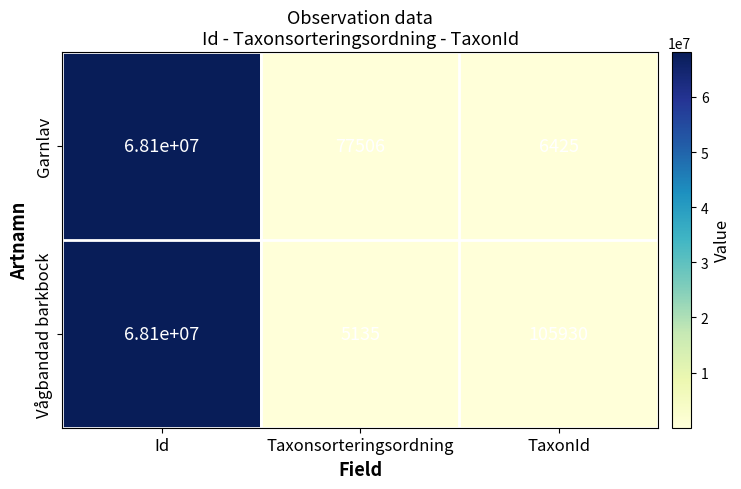

How many distinct data groups are displayed?

2